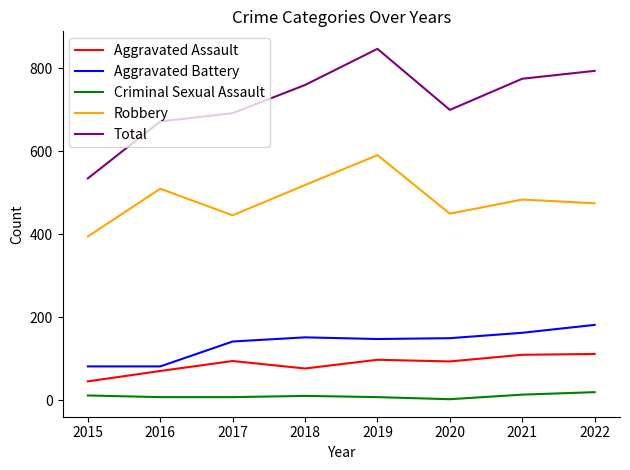

True or false: Aggravated Battery has a value of 297 at 2022.

False